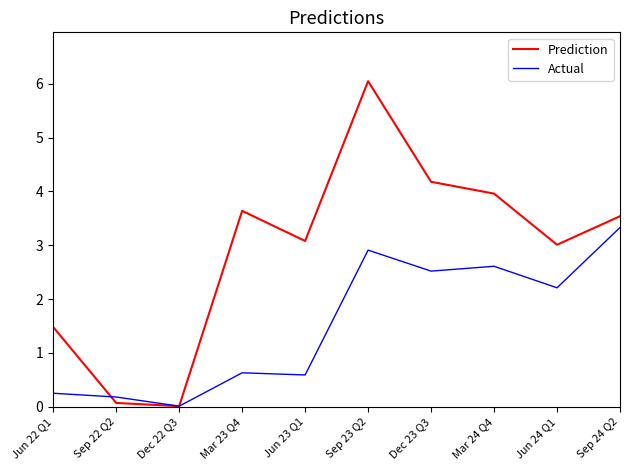

The value of Actual at Sep 24 Q2 is 1.9. True or false?

False